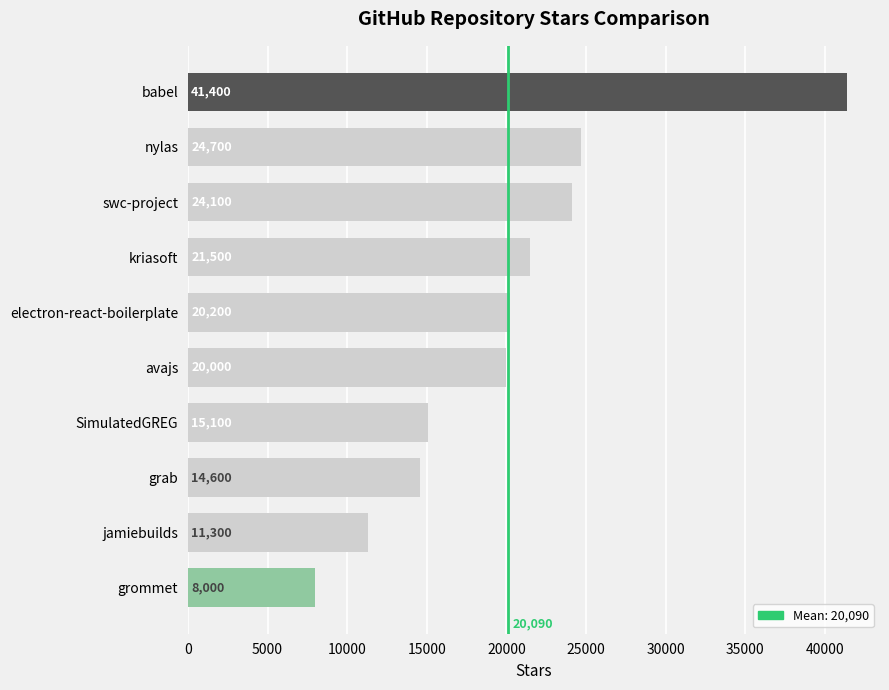

Rank the categories by value from highest to lowest.

babel, nylas, swc-project, kriasoft, electron-react-boilerplate, avajs, SimulatedGREG, grab, jamiebuilds, grommet